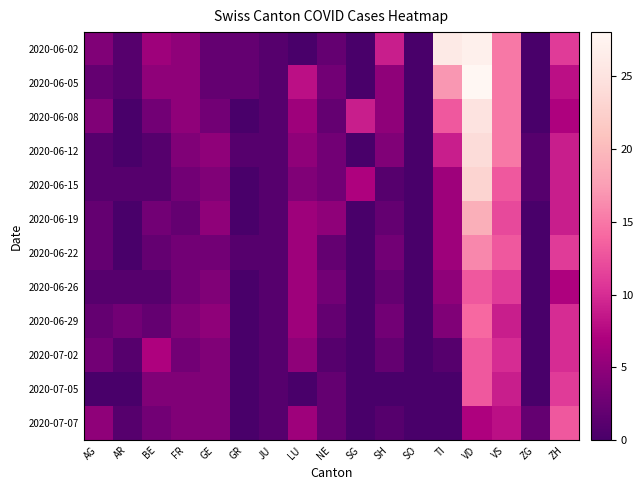

Which category has the highest value across all series?

VD